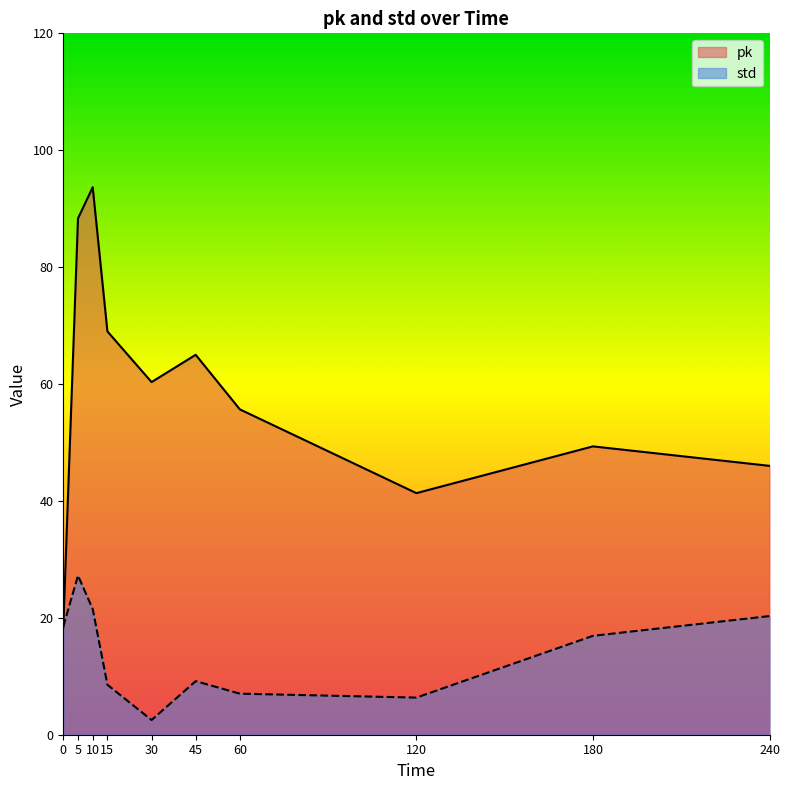

How many times do std and pk cross each other?

1